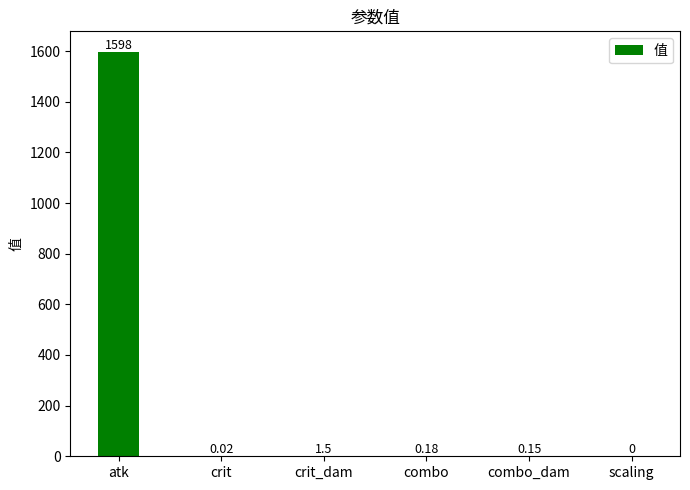

Where is the data nearest to the value 799?

crit_dam